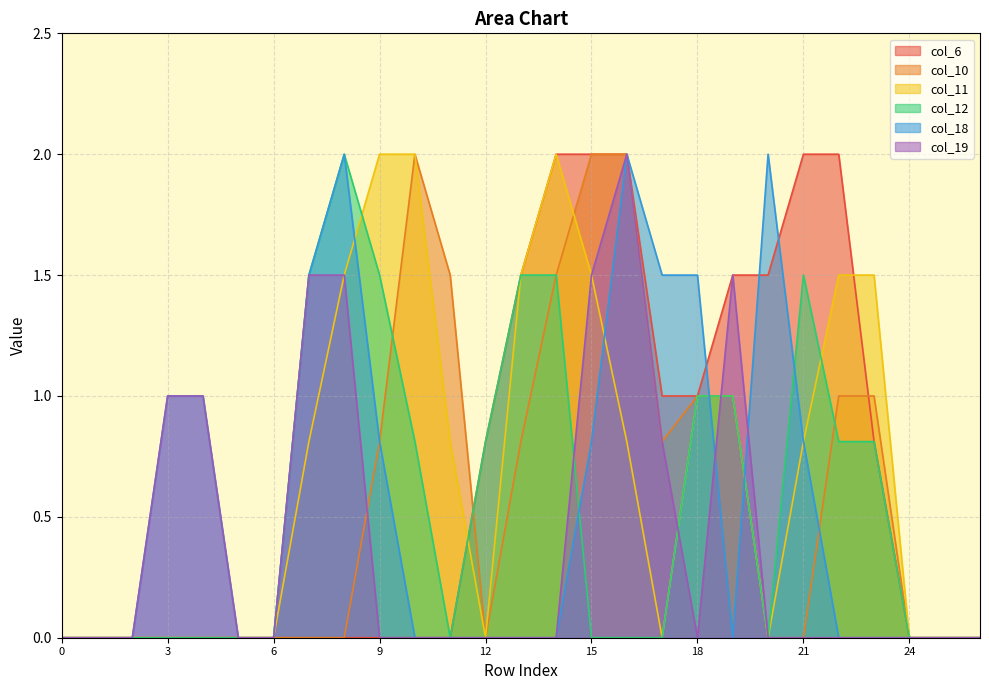

Does the chart have visible grid lines?

Yes